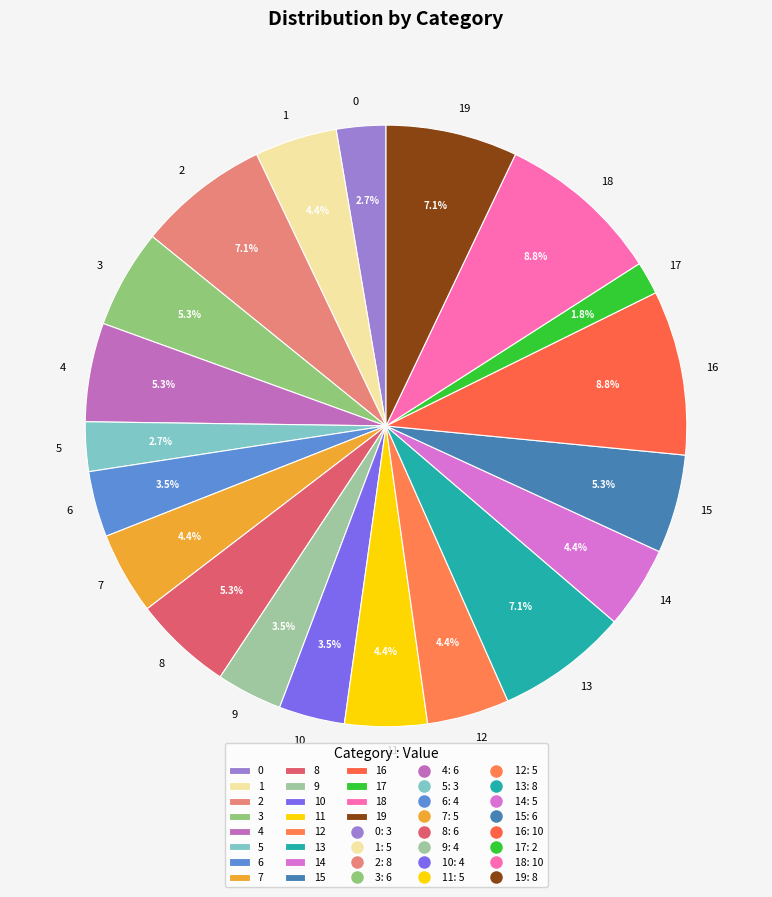

To the nearest percent, what is the combined percentage of 19 and 0?

10%